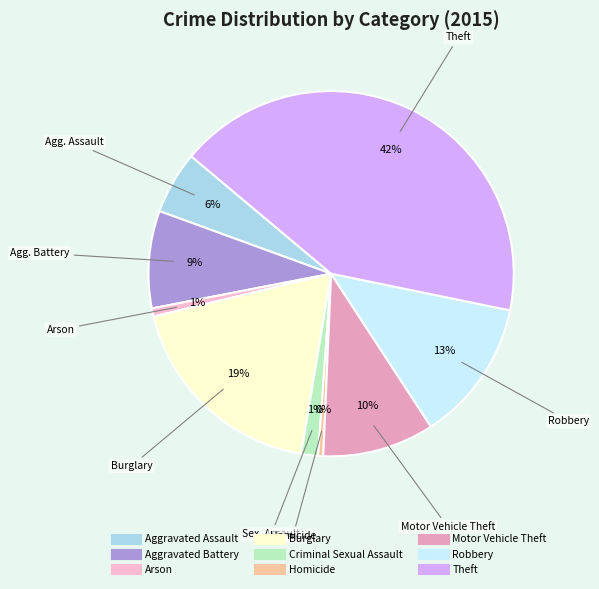

Is there a majority slice in this chart?

No